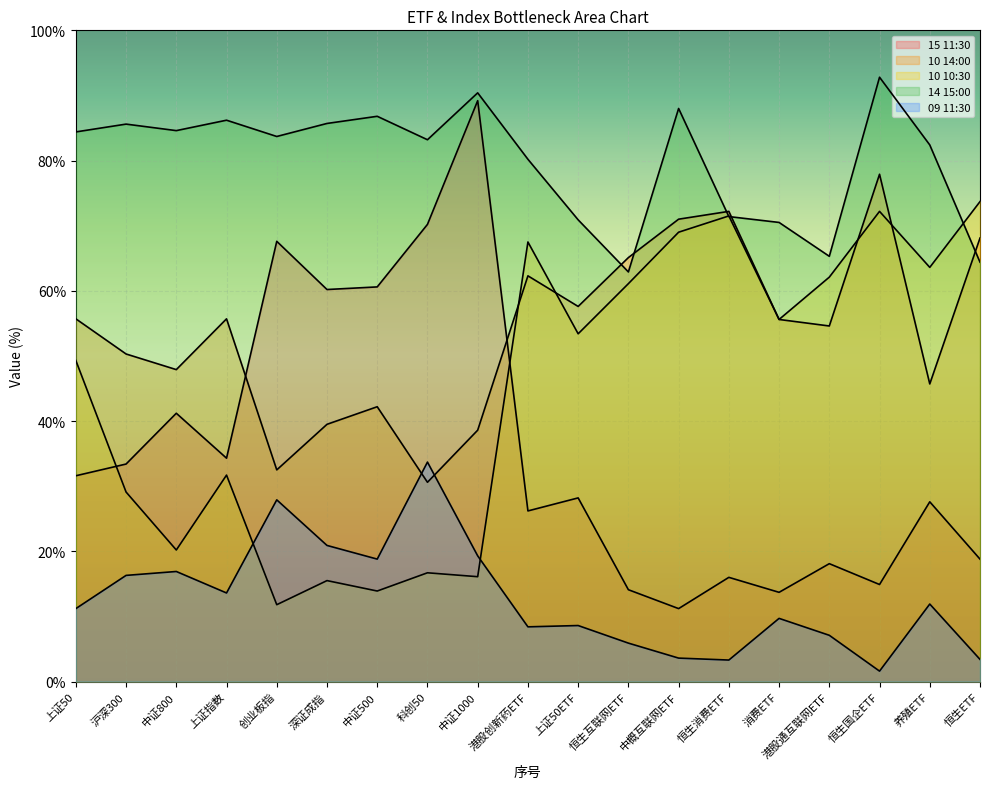

What is the average value of the 14 15:00 series?

80.0